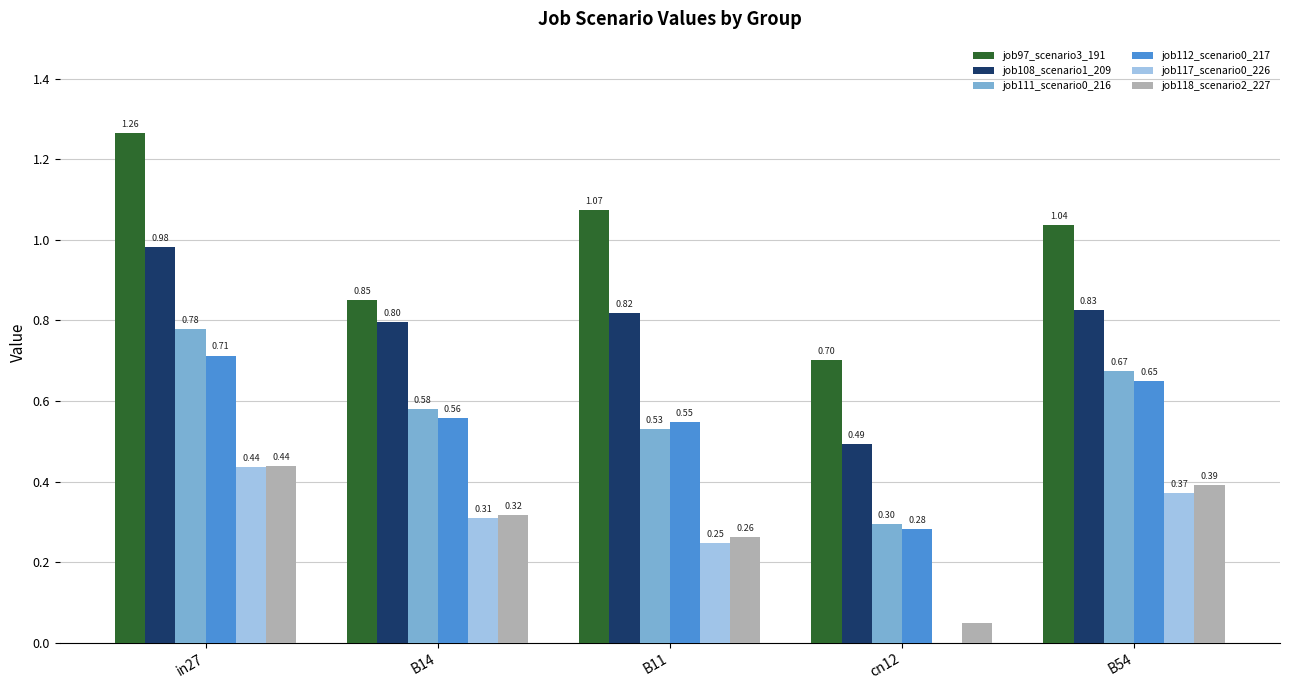

What is the sum of the job117_scenario0_226 values at B54 and B14?

0.7